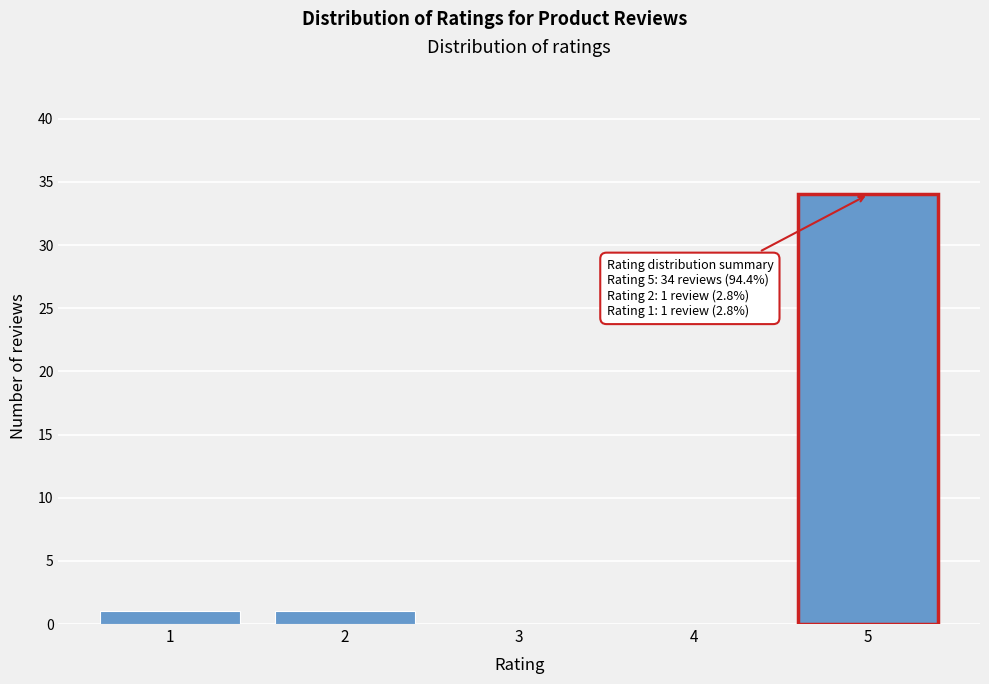

Reading left to right, transcribe all the data shown in this chart.

1=1	2=1	3=0	4=0	5=34